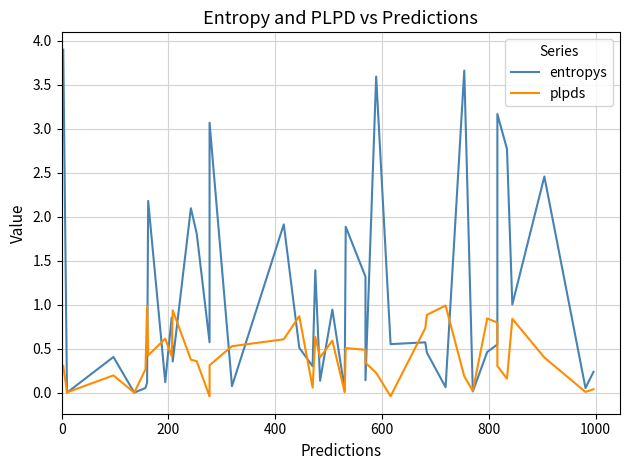

True or false: entropys has more than 0 points higher than both neighbors.

True